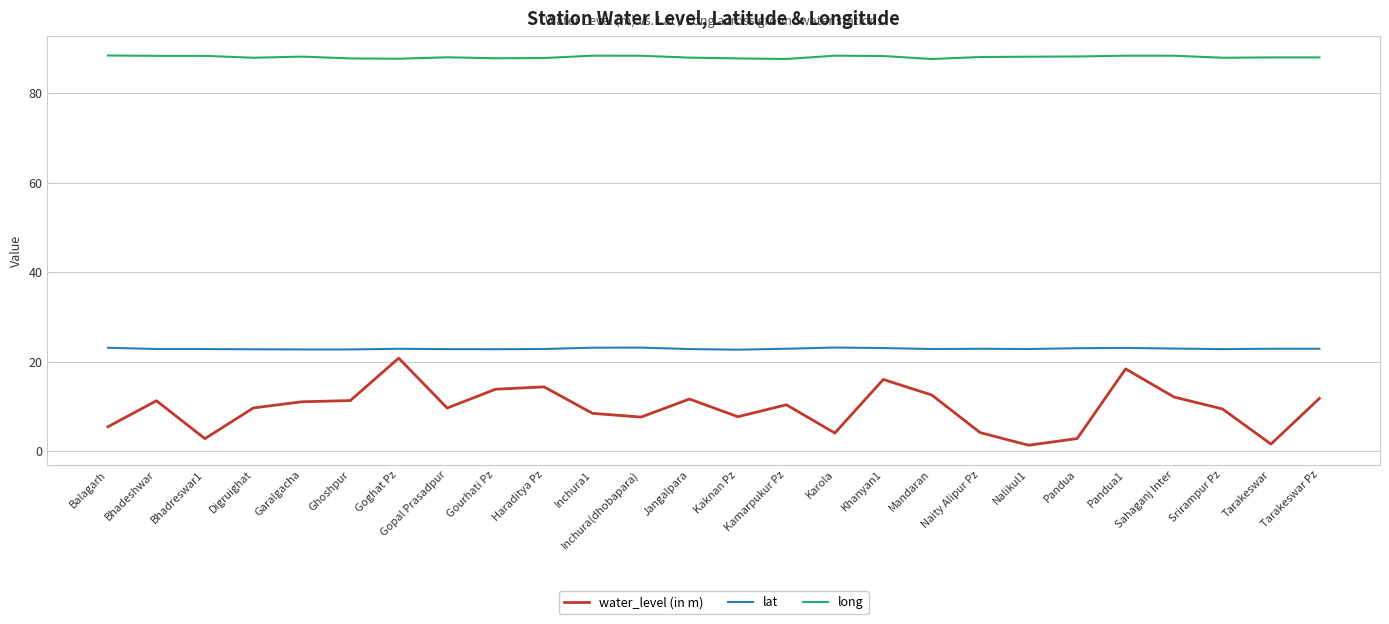

Which series has the widest spread of values?

water_level (in m)